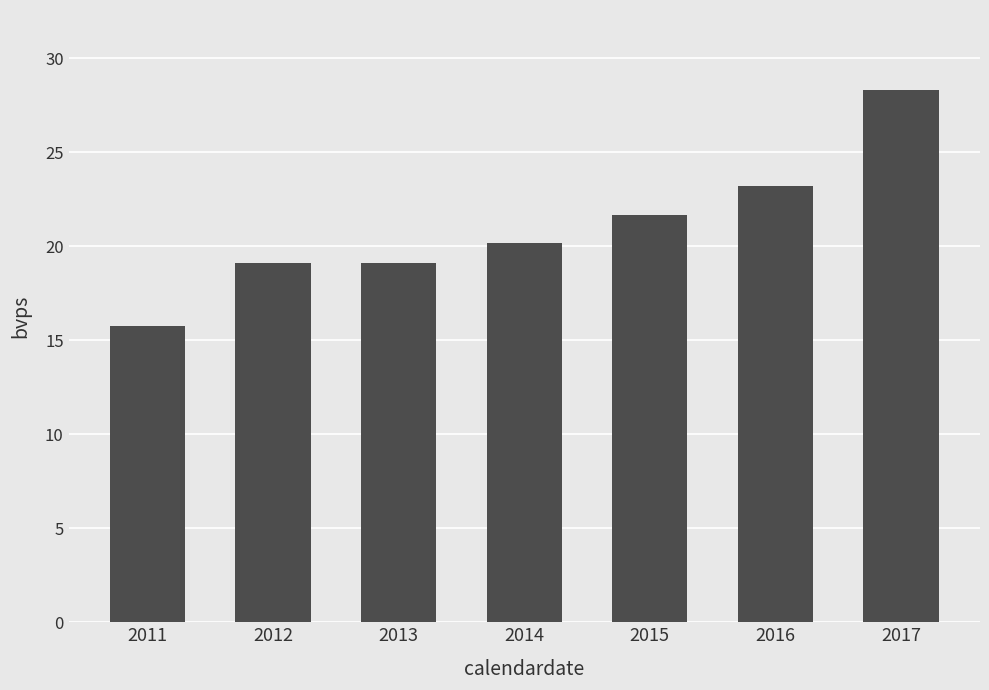

Reading left to right, extract all data points from this chart.

2011=15.8	2012=19.1	2013=19.1	2014=20.2	2015=21.7	2016=23.2	2017=28.3